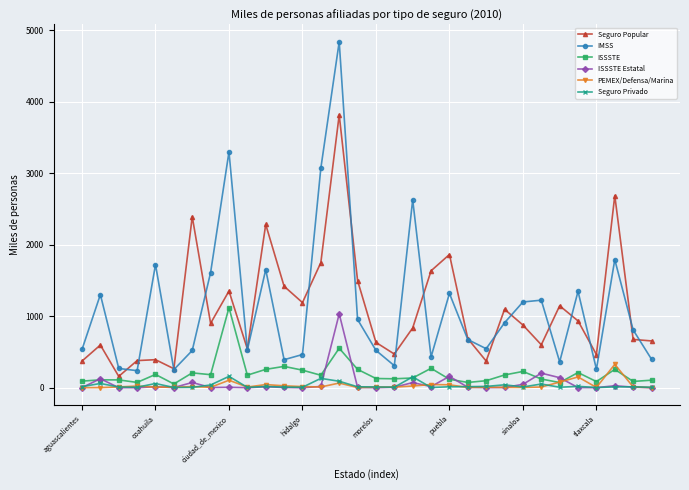

What is the difference between the maximum and minimum values in the Seguro Privado series?

155.8